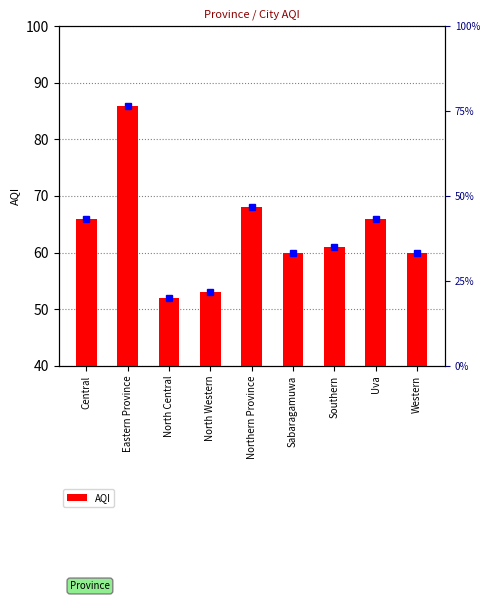

What is the difference between the maximum and minimum values?

34